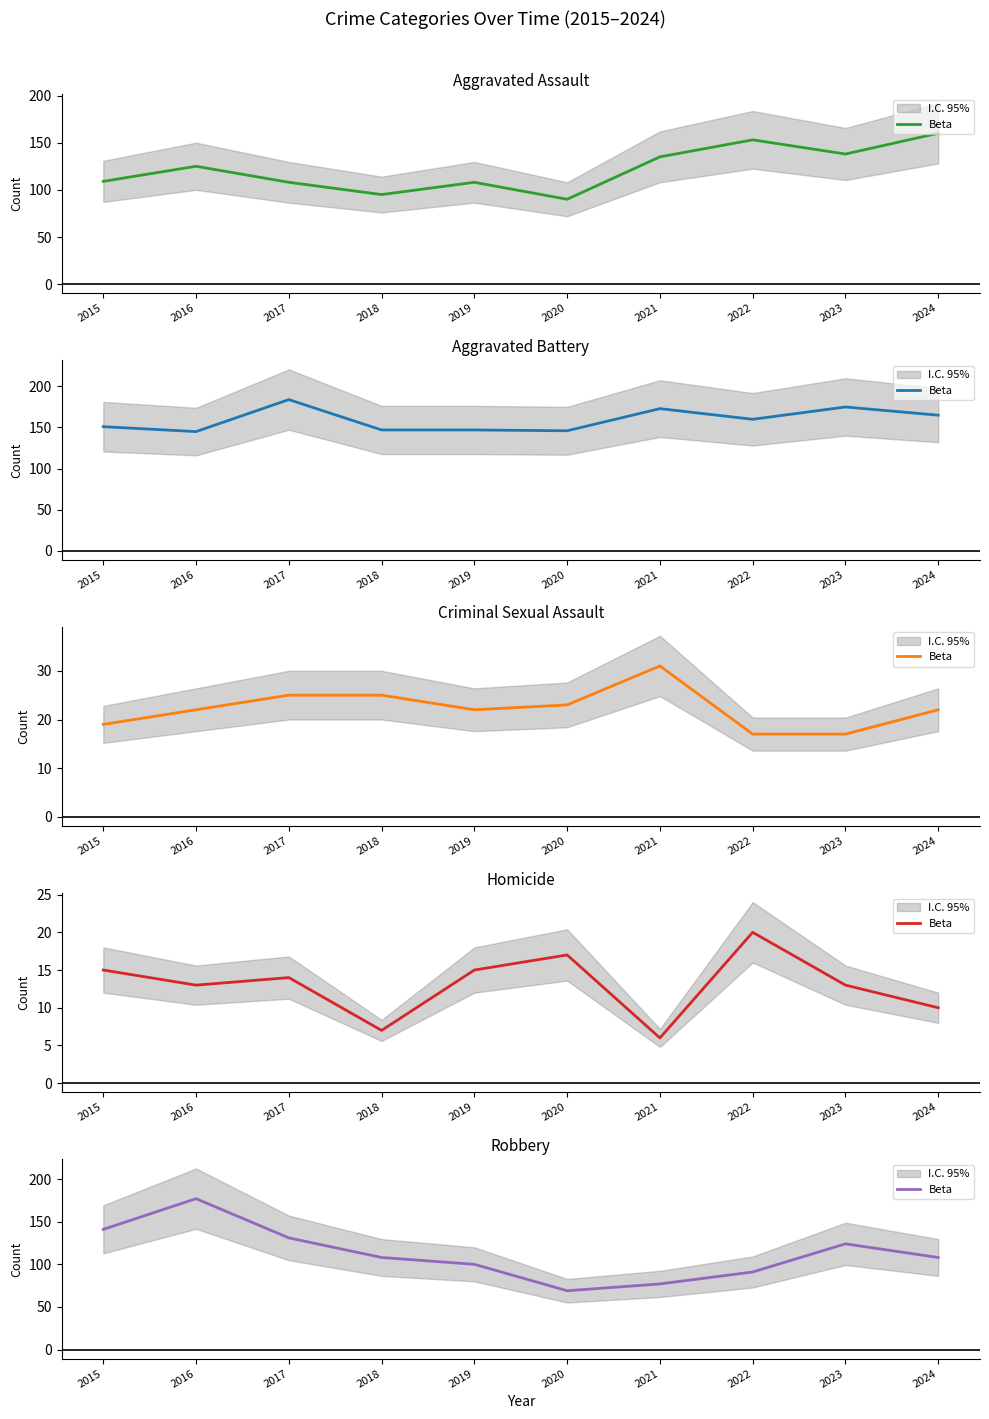

The chart shows a value of 65 at 2024. True or false?

False